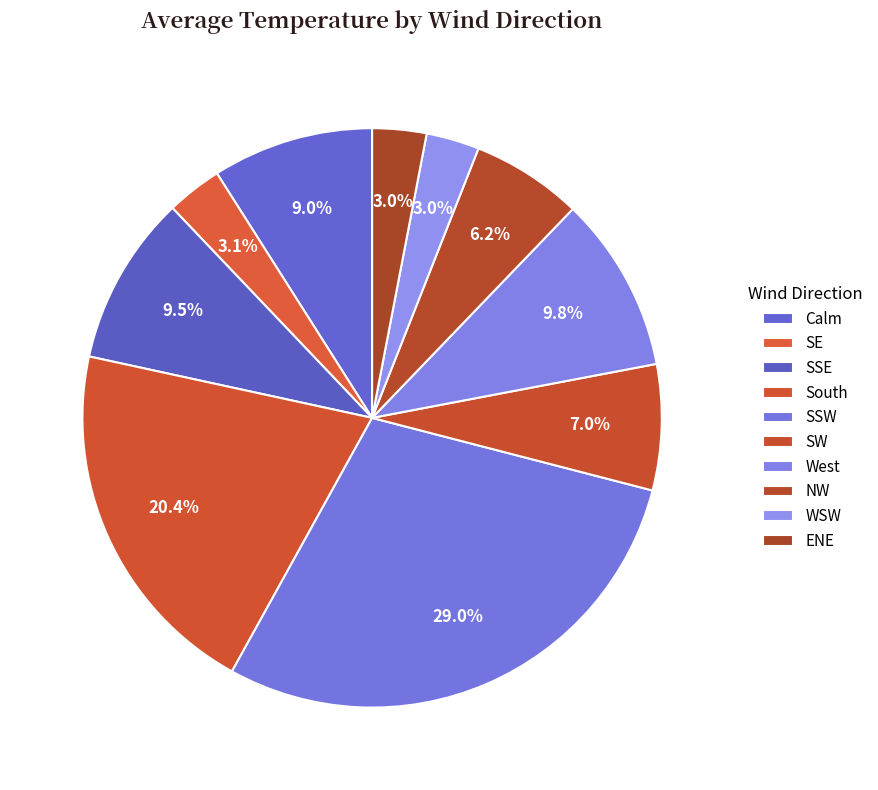

How many segments does this pie chart have?

10